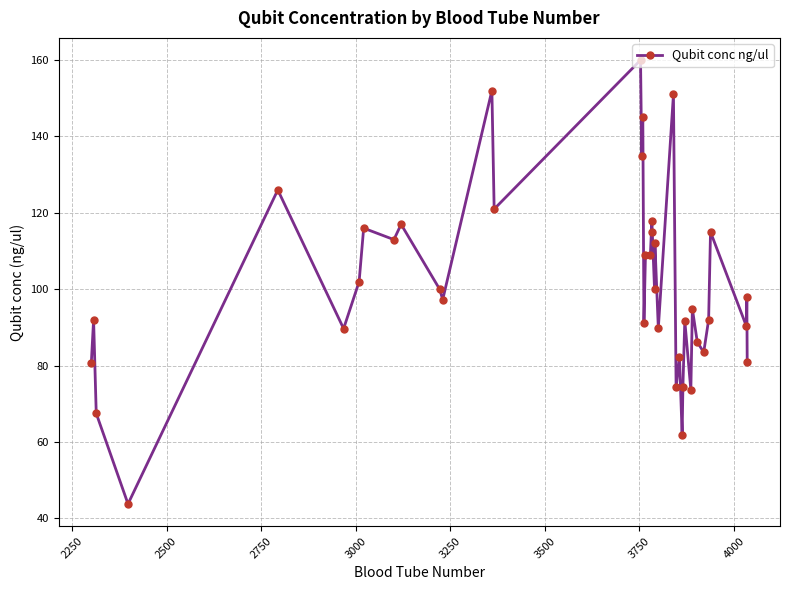

What is the difference between the maximum and minimum values?

116.2